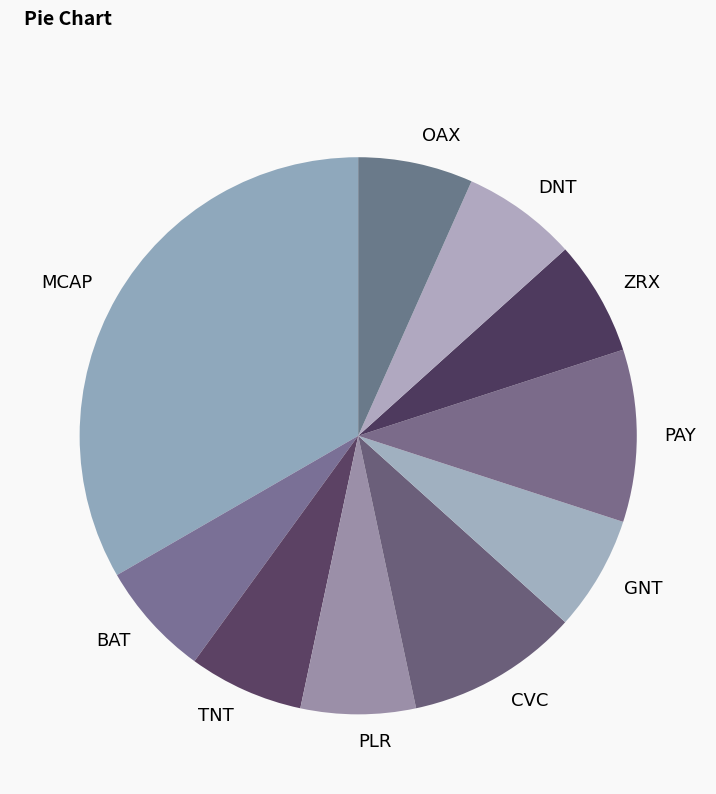

How many slices are in this pie chart?

10